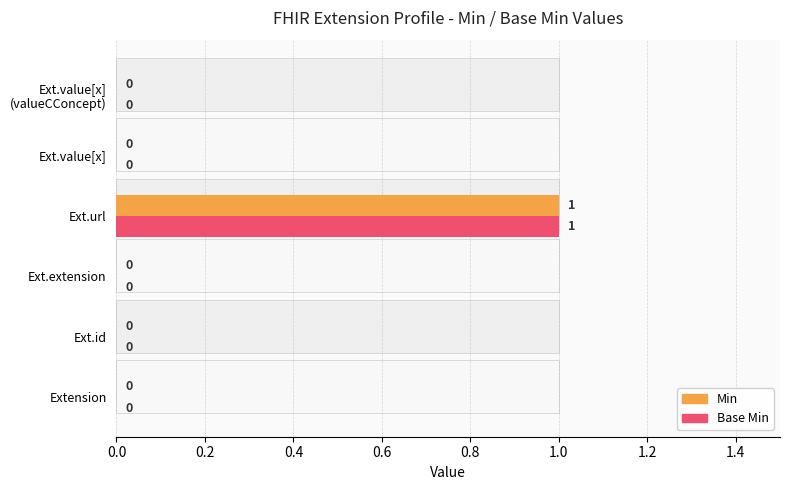

How many categories are shown in the chart?

6